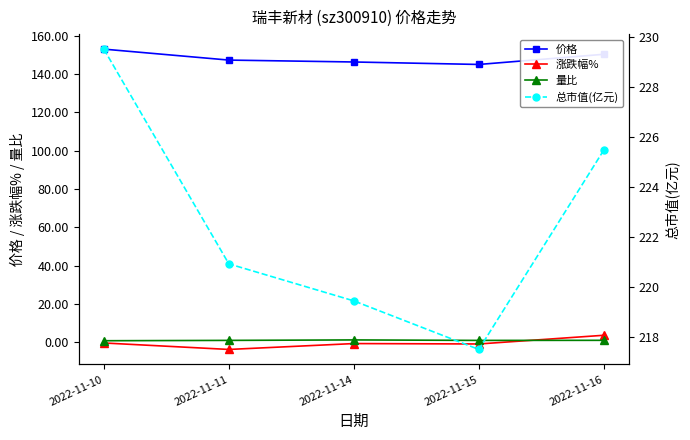

Where does the 涨跌幅% series first go above 0?

2022-11-16